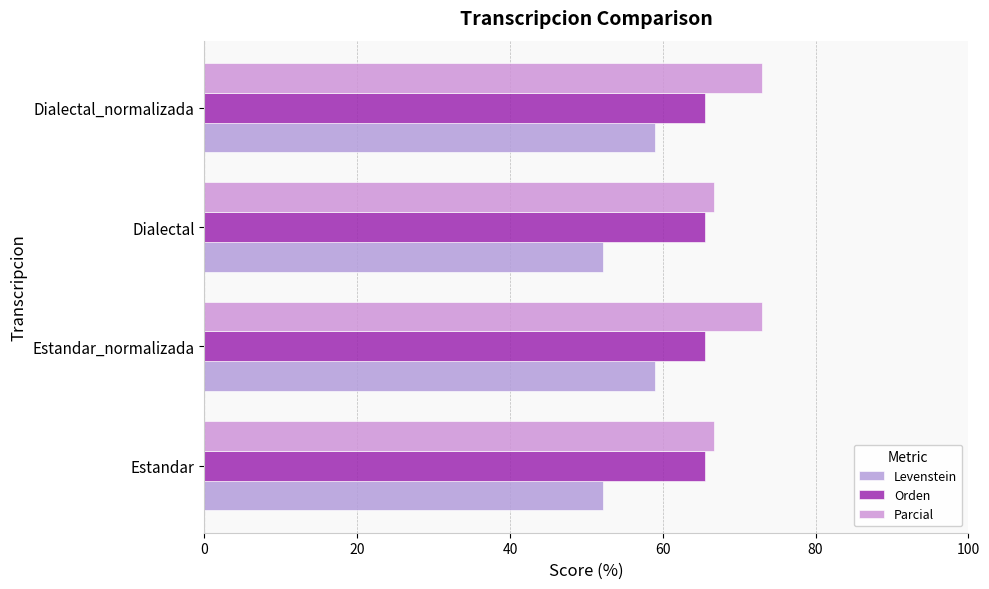

How many values in the Parcial series exceed 73?

2